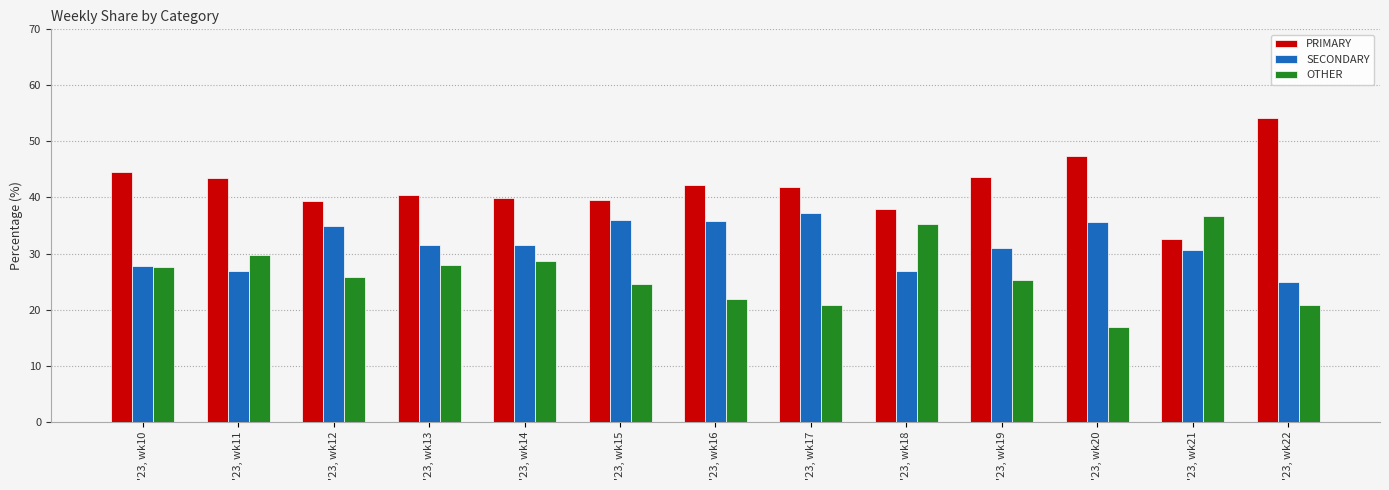

What is the sum of all PRIMARY values?

547.1